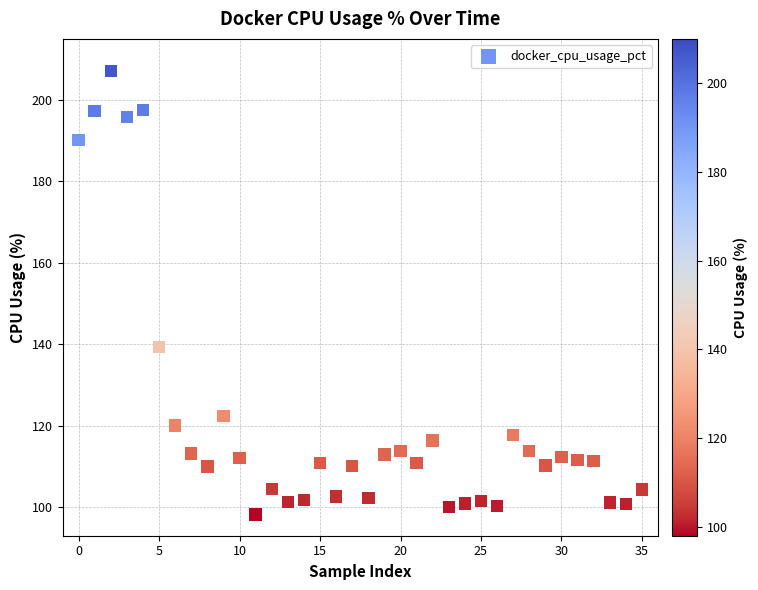

What Y value in the scatter plot is closest to 152?

139.3